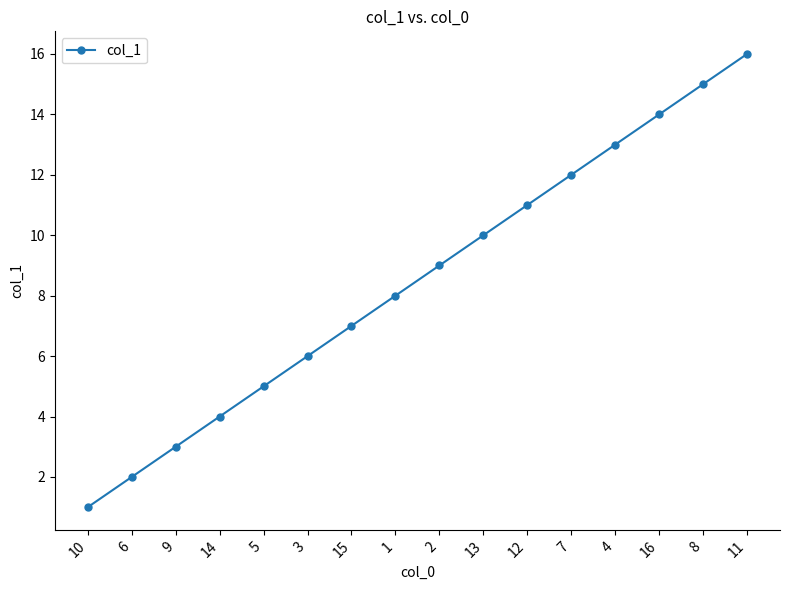

Count the number of data series in this chart.

1